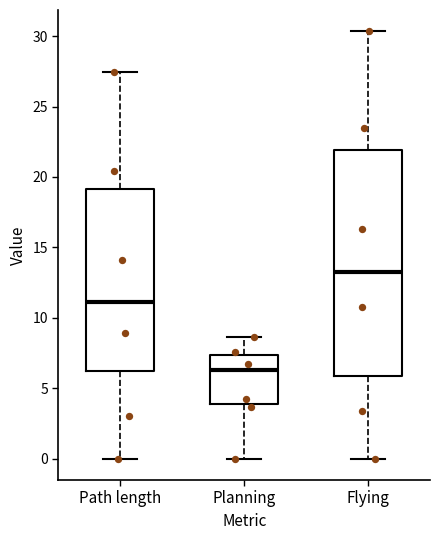

Which box has the lowest median line?

Planning